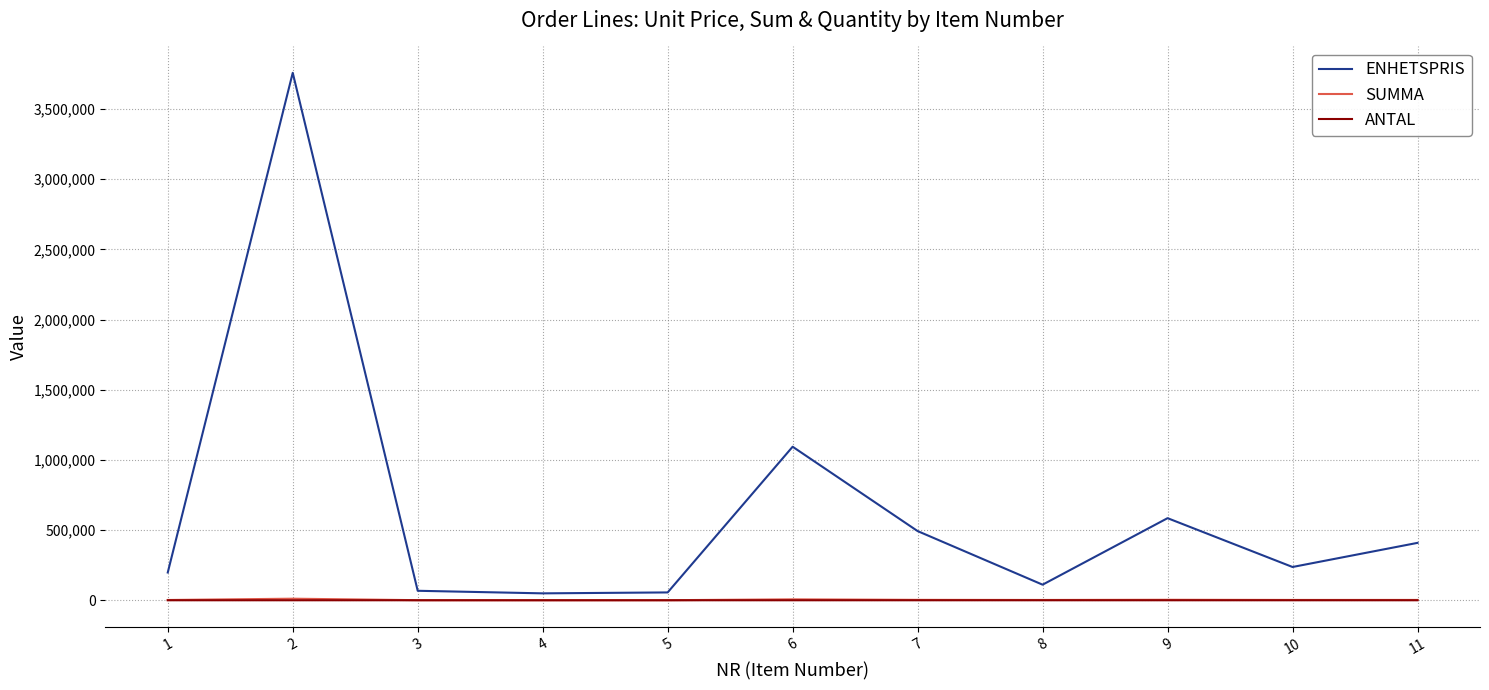

Which series changed the most between 2 and 7?

ENHETSPRIS